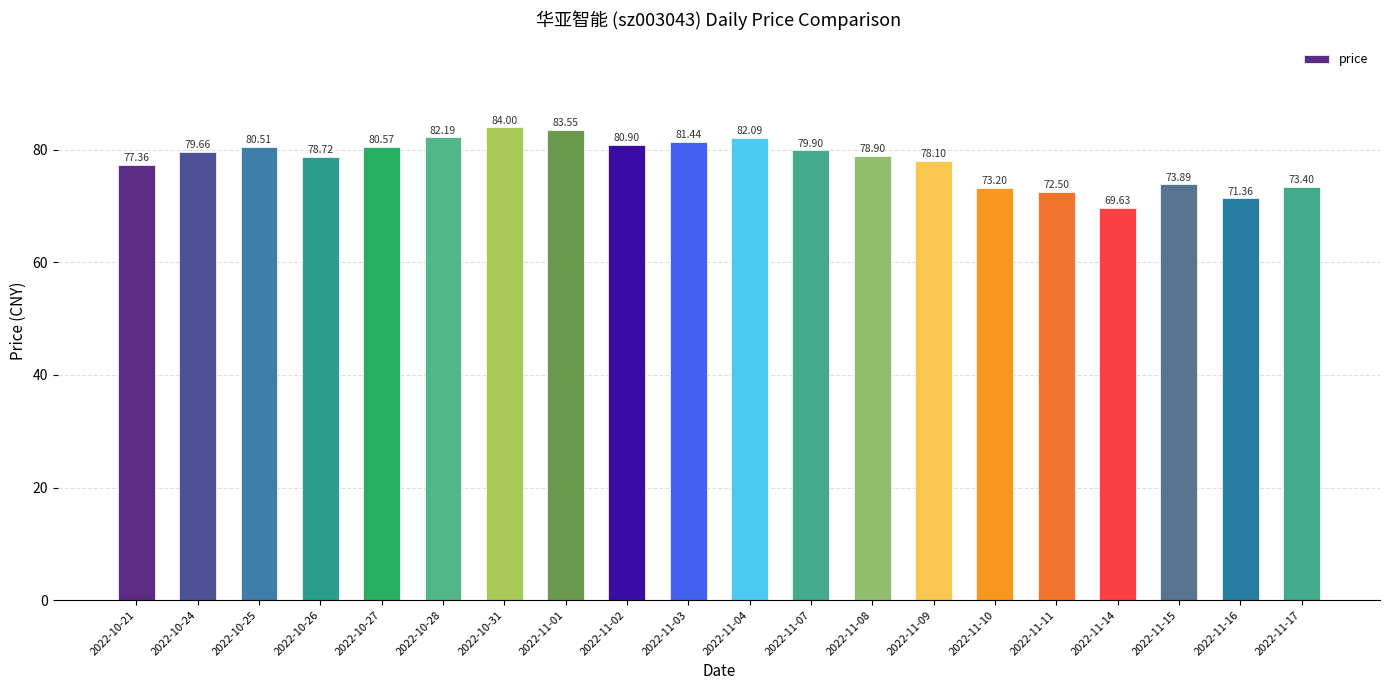

Count the number of categories in the chart.

20